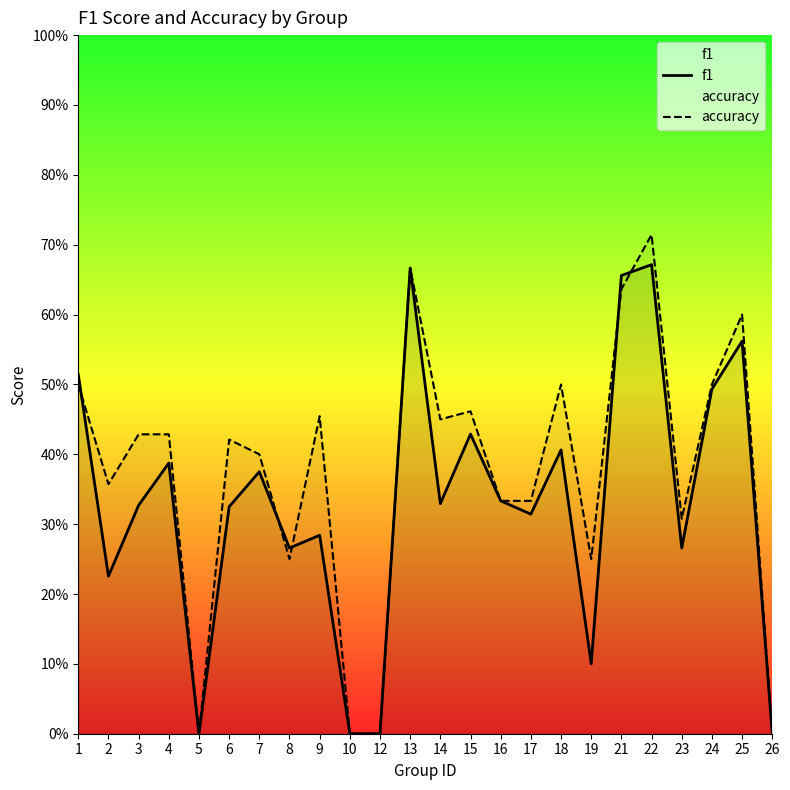

How many accuracy values are between 0 and 1?

24